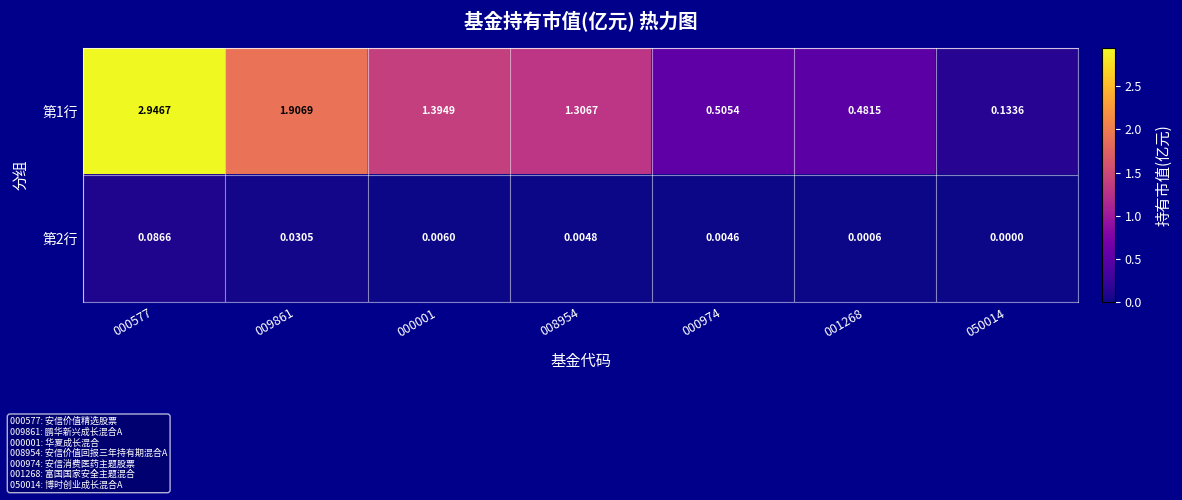

List the series in order of their overall mean, lowest first.

第2行, 第1行